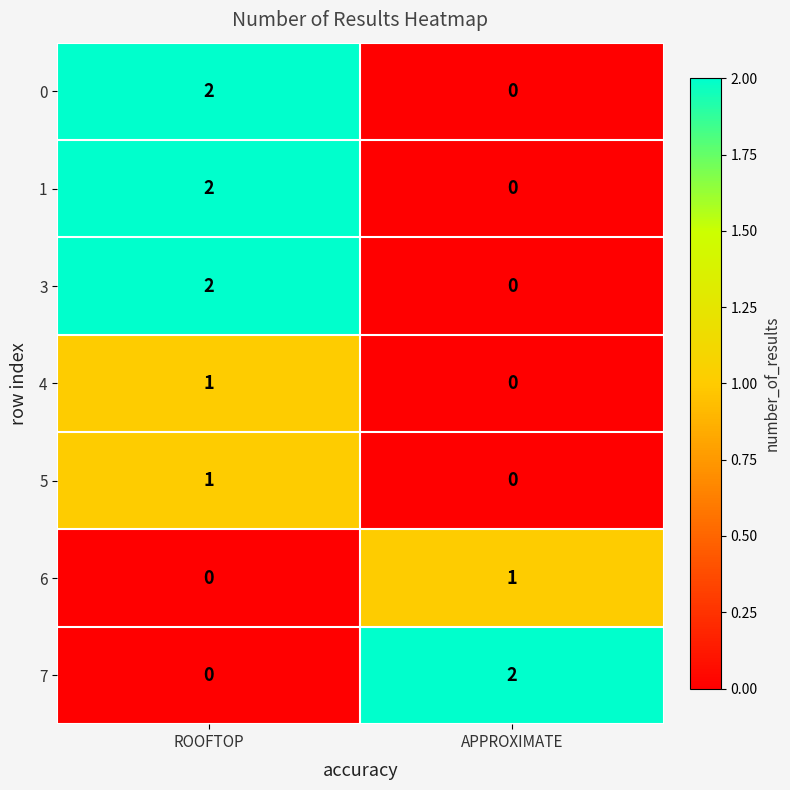

At which category is the sum across all series the highest?

ROOFTOP